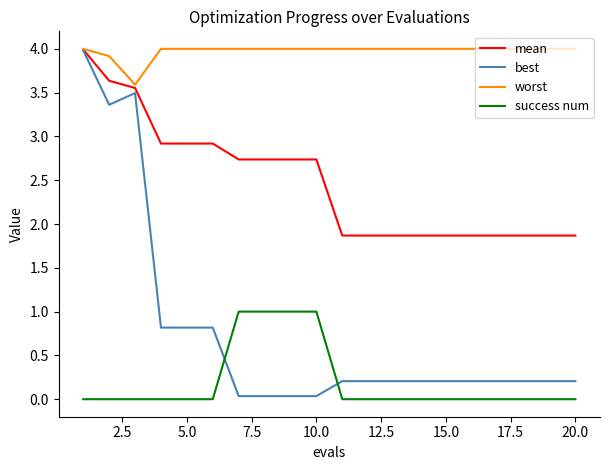

What is the greatest value displayed?

4.0